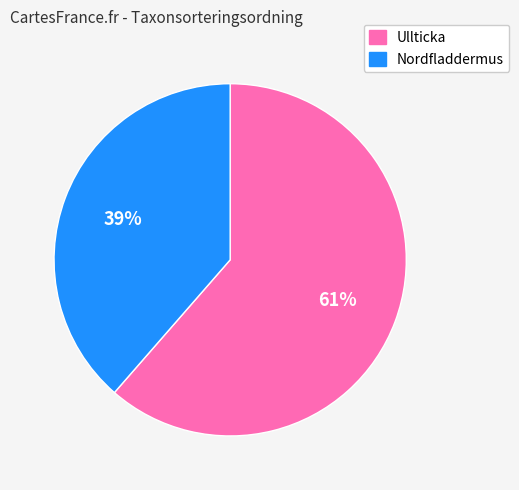

To the nearest percent, what is the combined percentage of Nordfladdermus and Ullticka?

100%